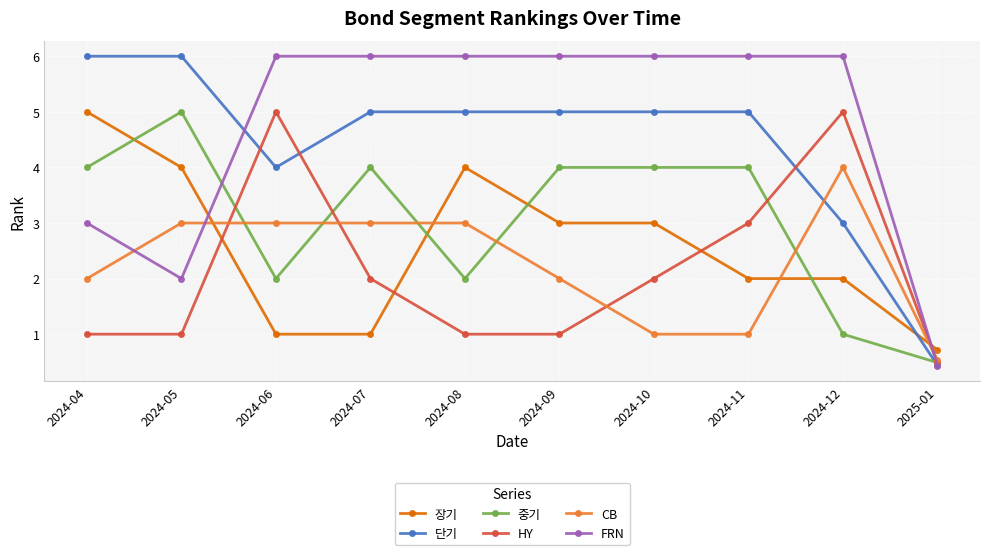

What is the label of the 2nd point from the right?

2024-12